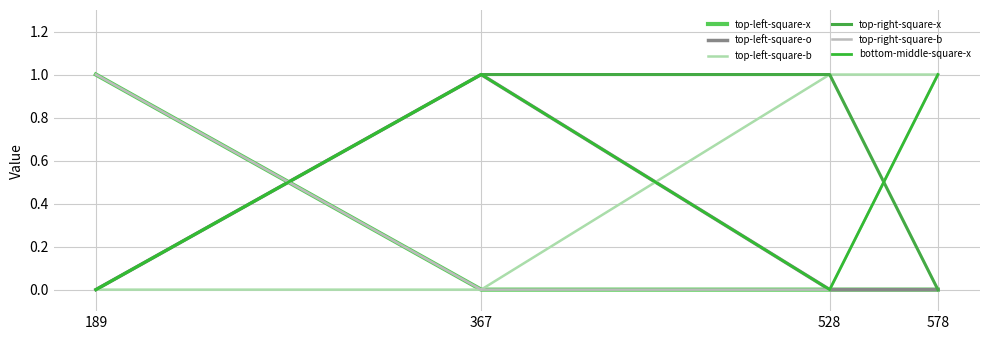

Is this an area chart (filled region under the line)?

No